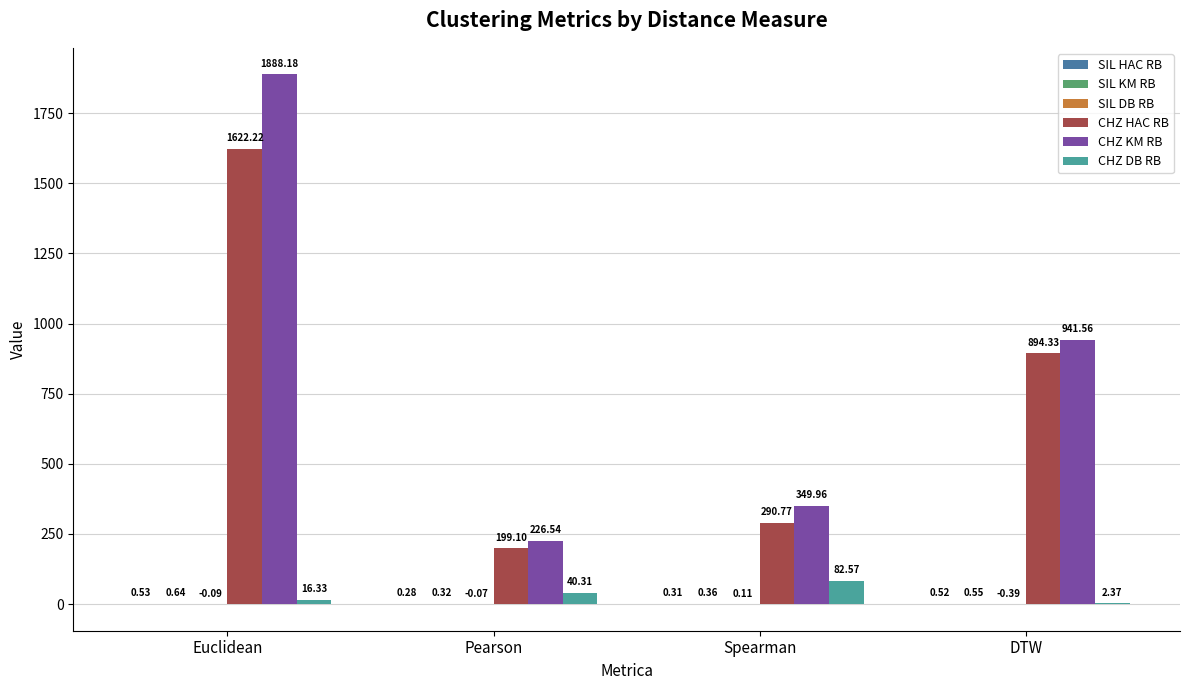

Which series changed the most between Euclidean and Pearson?

CHZ KM RB